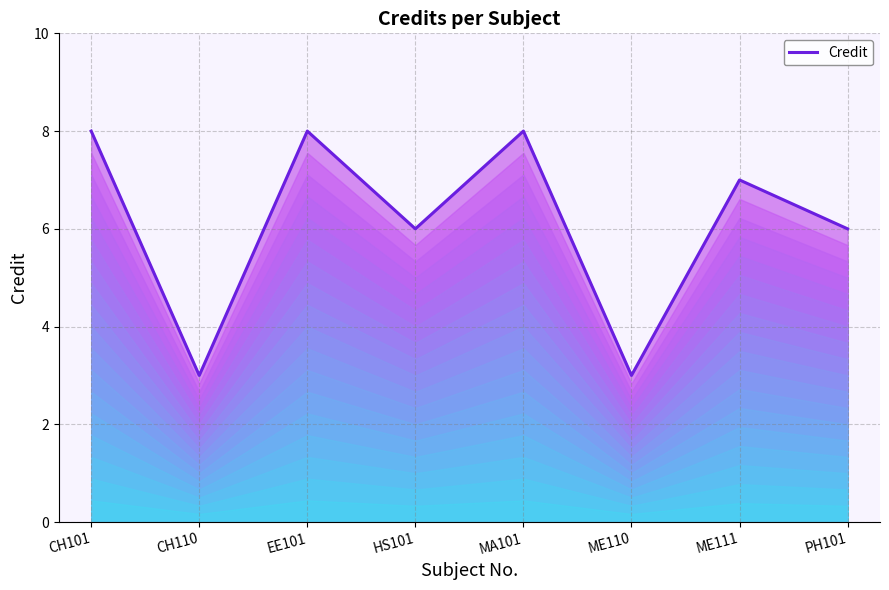

Reading left to right, list all the values displayed in this chart.

8	3	8	6	8	3	7	6